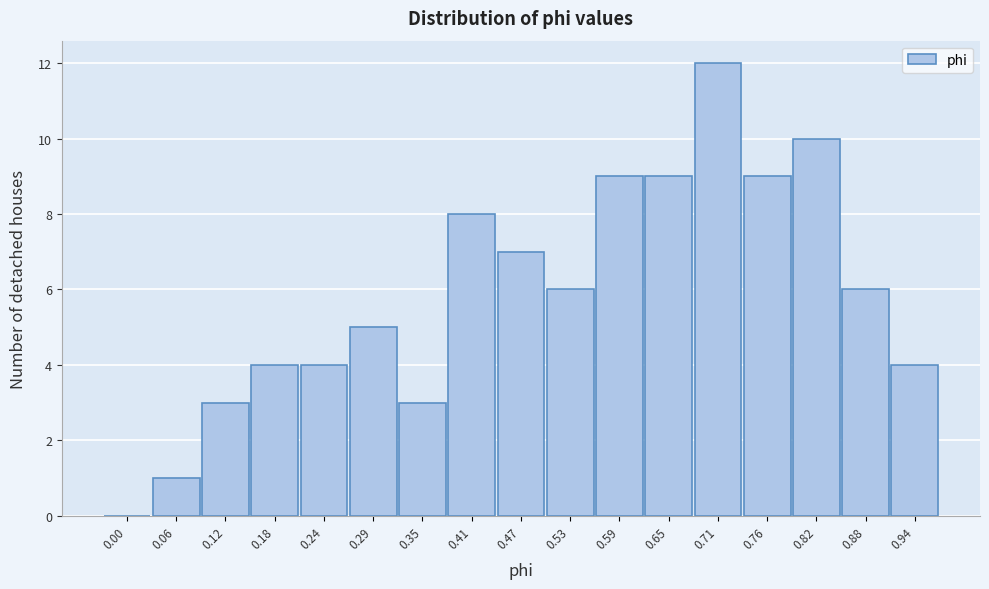

Reading left to right, extract all data points from this chart.

0.00=0	0.06=1	0.12=3	0.18=4	0.24=4	0.29=5	0.35=3	0.41=8	0.47=7	0.53=6	0.59=9	0.65=9	0.71=12	0.76=9	0.82=10	0.88=6	0.94=4